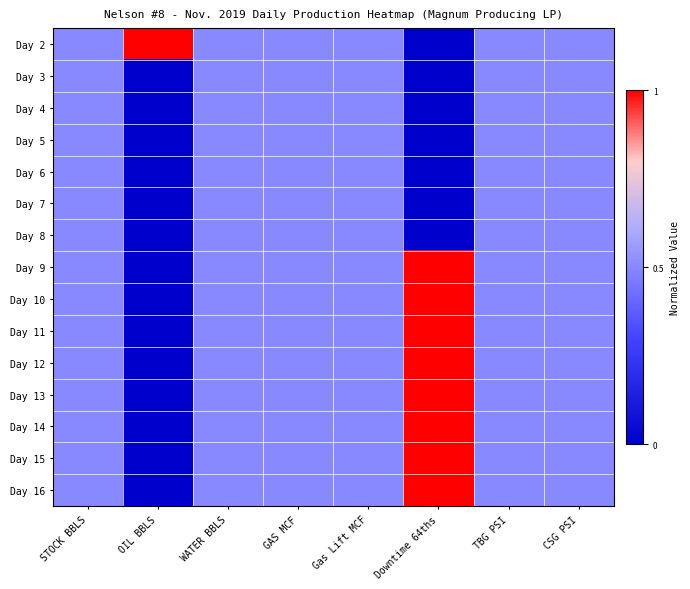

Reading left to right, extract all data points from this chart.

Day 2: STOCK BBLS=0.5	OIL BBLS=1.0	WATER BBLS=0.5	GAS MCF=0.5	Gas Lift MCF=0.5	Downtime 64ths=0.0	TBG PSI=0.5	CSG PSI=0.5
Day 3: STOCK BBLS=0.5	OIL BBLS=0.0	WATER BBLS=0.5	GAS MCF=0.5	Gas Lift MCF=0.5	Downtime 64ths=0.0	TBG PSI=0.5	CSG PSI=0.5
Day 4: STOCK BBLS=0.5	OIL BBLS=0.0	WATER BBLS=0.5	GAS MCF=0.5	Gas Lift MCF=0.5	Downtime 64ths=0.0	TBG PSI=0.5	CSG PSI=0.5
Day 5: STOCK BBLS=0.5	OIL BBLS=0.0	WATER BBLS=0.5	GAS MCF=0.5	Gas Lift MCF=0.5	Downtime 64ths=0.0	TBG PSI=0.5	CSG PSI=0.5
Day 6: STOCK BBLS=0.5	OIL BBLS=0.0	WATER BBLS=0.5	GAS MCF=0.5	Gas Lift MCF=0.5	Downtime 64ths=0.0	TBG PSI=0.5	CSG PSI=0.5
Day 7: STOCK BBLS=0.5	OIL BBLS=0.0	WATER BBLS=0.5	GAS MCF=0.5	Gas Lift MCF=0.5	Downtime 64ths=0.0	TBG PSI=0.5	CSG PSI=0.5
Day 8: STOCK BBLS=0.5	OIL BBLS=0.0	WATER BBLS=0.5	GAS MCF=0.5	Gas Lift MCF=0.5	Downtime 64ths=0.0	TBG PSI=0.5	CSG PSI=0.5
Day 9: STOCK BBLS=0.5	OIL BBLS=0.0	WATER BBLS=0.5	GAS MCF=0.5	Gas Lift MCF=0.5	Downtime 64ths=1.0	TBG PSI=0.5	CSG PSI=0.5
Day 10: STOCK BBLS=0.5	OIL BBLS=0.0	WATER BBLS=0.5	GAS MCF=0.5	Gas Lift MCF=0.5	Downtime 64ths=1.0	TBG PSI=0.5	CSG PSI=0.5
Day 11: STOCK BBLS=0.5	OIL BBLS=0.0	WATER BBLS=0.5	GAS MCF=0.5	Gas Lift MCF=0.5	Downtime 64ths=1.0	TBG PSI=0.5	CSG PSI=0.5
Day 12: STOCK BBLS=0.5	OIL BBLS=0.0	WATER BBLS=0.5	GAS MCF=0.5	Gas Lift MCF=0.5	Downtime 64ths=1.0	TBG PSI=0.5	CSG PSI=0.5
Day 13: STOCK BBLS=0.5	OIL BBLS=0.0	WATER BBLS=0.5	GAS MCF=0.5	Gas Lift MCF=0.5	Downtime 64ths=1.0	TBG PSI=0.5	CSG PSI=0.5
Day 14: STOCK BBLS=0.5	OIL BBLS=0.0	WATER BBLS=0.5	GAS MCF=0.5	Gas Lift MCF=0.5	Downtime 64ths=1.0	TBG PSI=0.5	CSG PSI=0.5
Day 15: STOCK BBLS=0.5	OIL BBLS=0.0	WATER BBLS=0.5	GAS MCF=0.5	Gas Lift MCF=0.5	Downtime 64ths=1.0	TBG PSI=0.5	CSG PSI=0.5
Day 16: STOCK BBLS=0.5	OIL BBLS=0.0	WATER BBLS=0.5	GAS MCF=0.5	Gas Lift MCF=0.5	Downtime 64ths=1.0	TBG PSI=0.5	CSG PSI=0.5